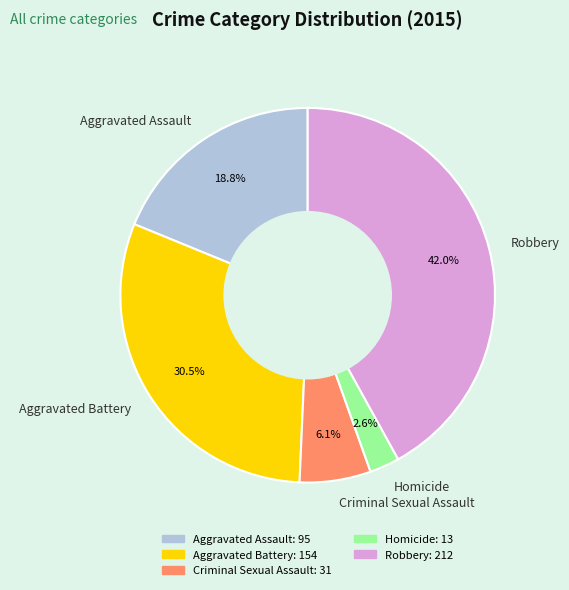

Rank the categories by value from highest to lowest.

Robbery, Aggravated Battery, Aggravated Assault, Criminal Sexual Assault, Homicide